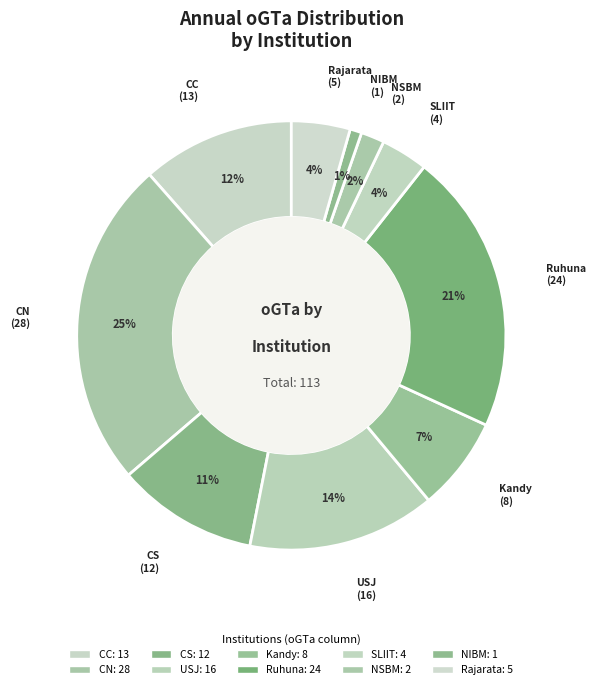

To the nearest percent, what is the average slice percentage?

10%